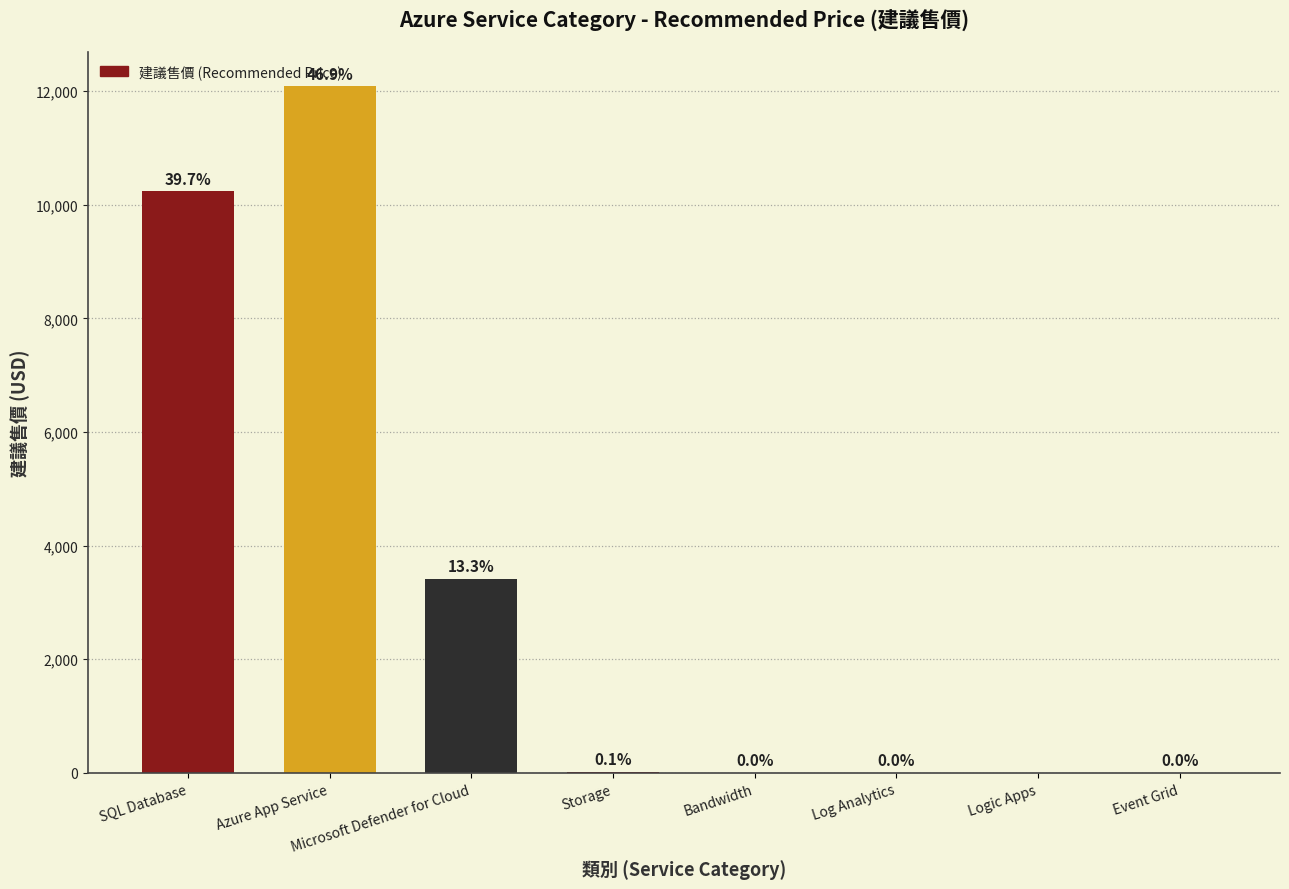

The value at Event Grid is 0.0. True or false?

True